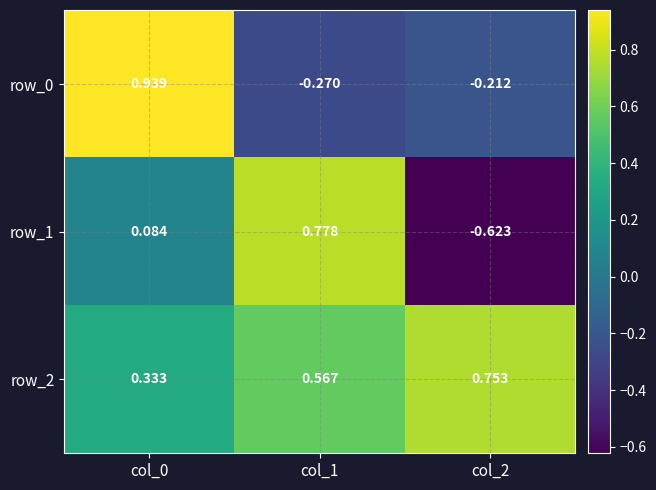

Is the value of row_1 at col_1 greater than the value of row_2 at col_2?

Yes